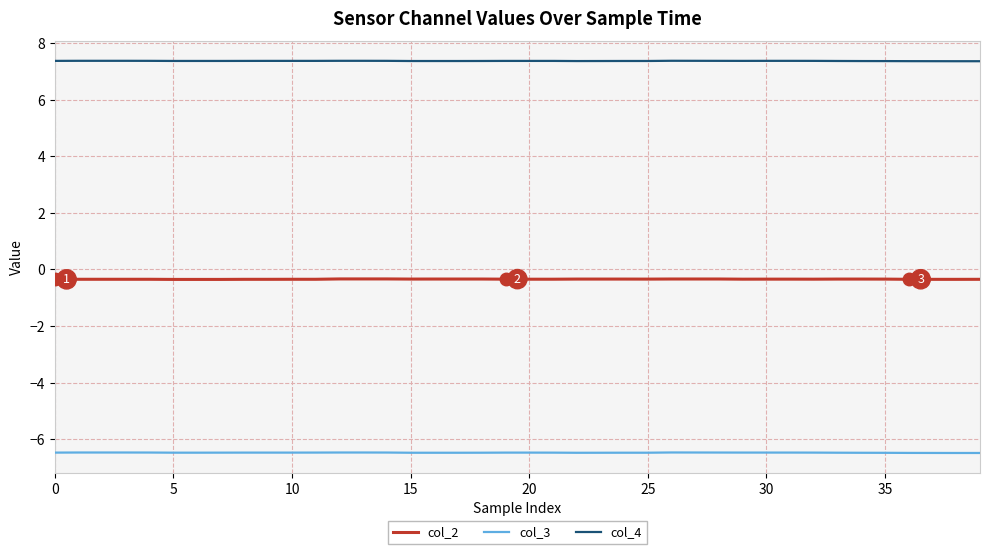

What is the maximum value shown in the chart?

7.4